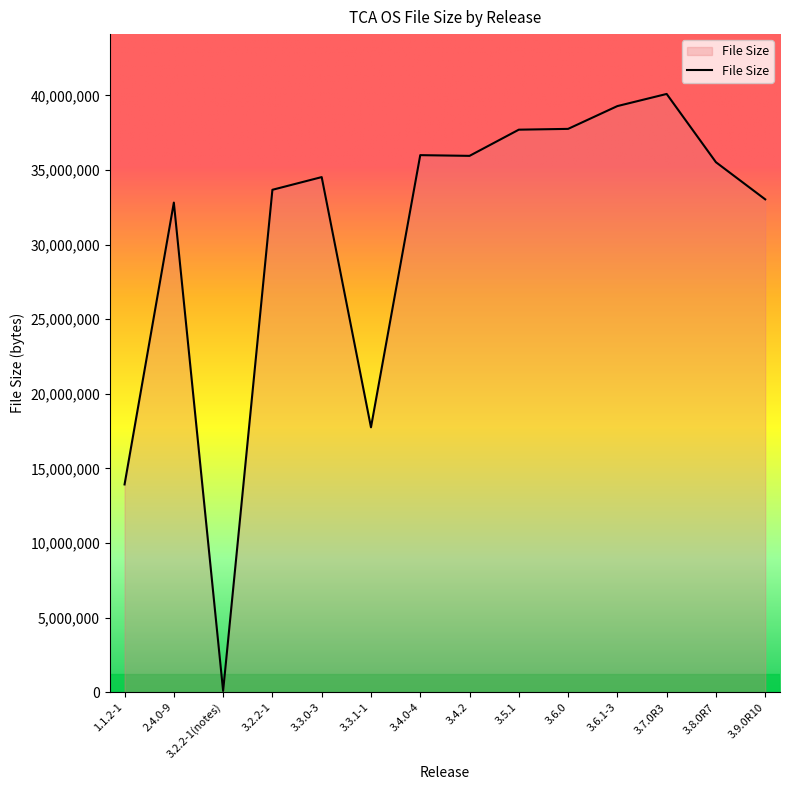

At which category does the data reach its first local peak?

2.4.0-9